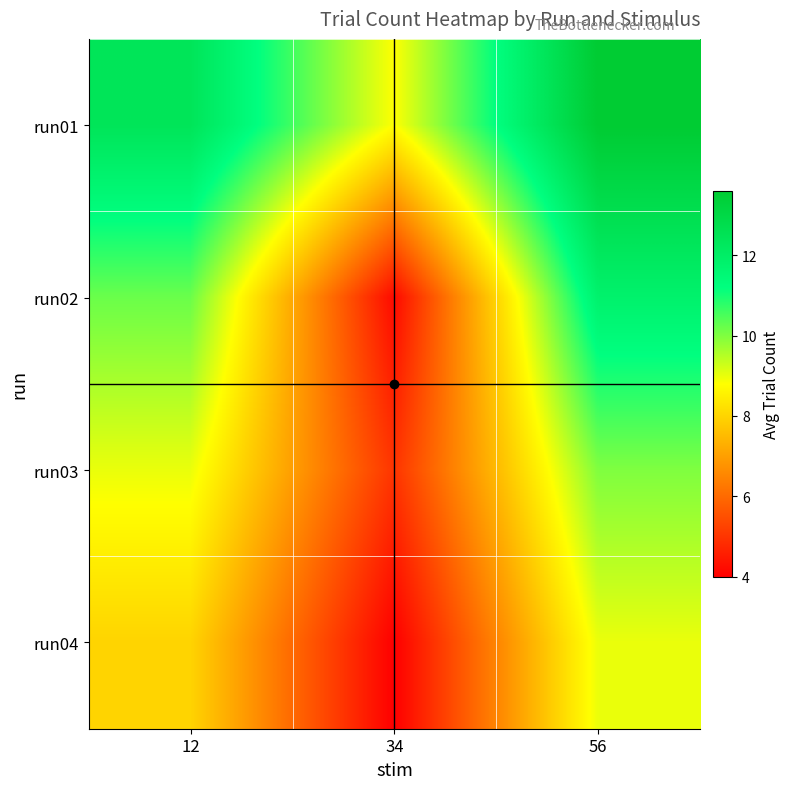

Which series changed the most between 12 and 56?

run02